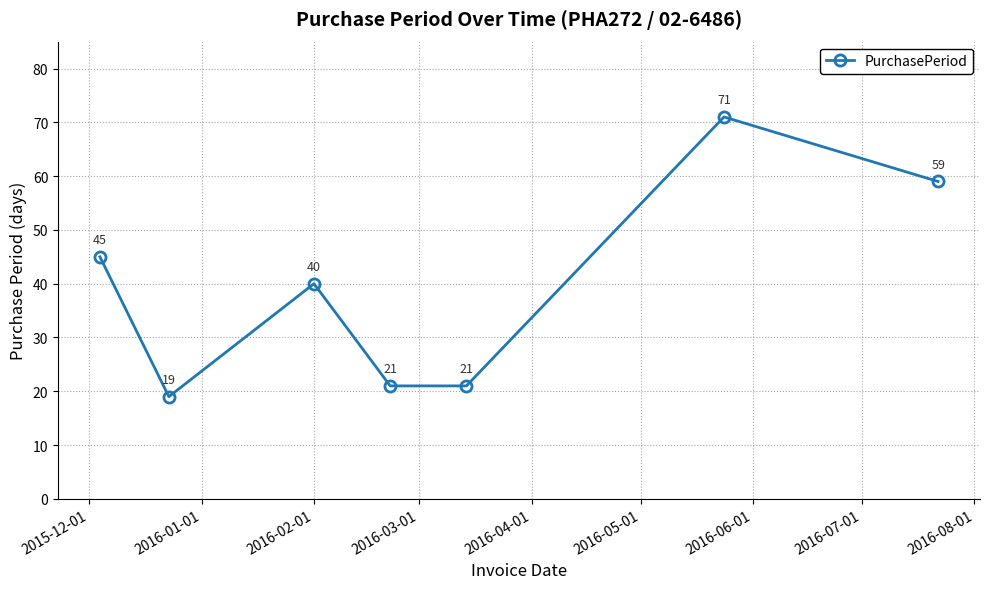

What is the sum of all values?

276